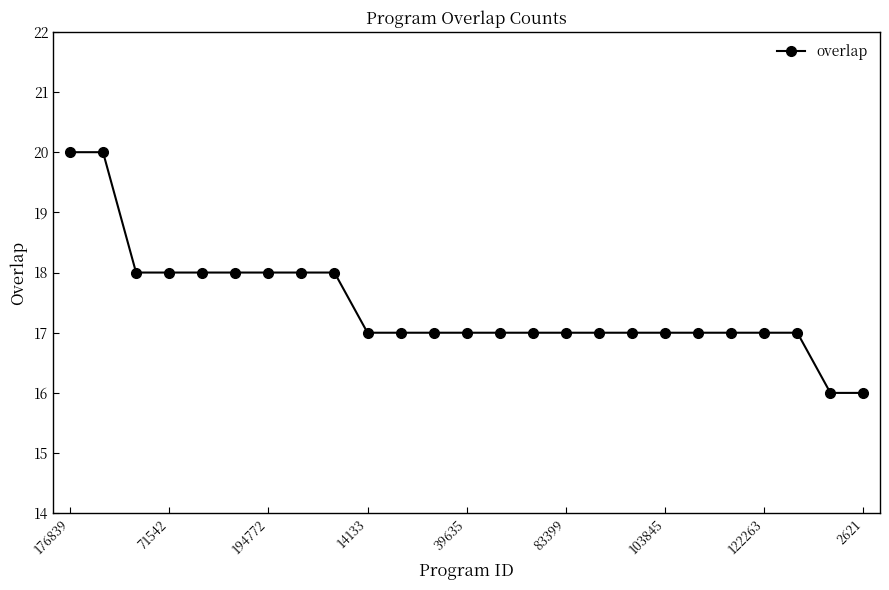

What is the maximum value shown in the chart?

20